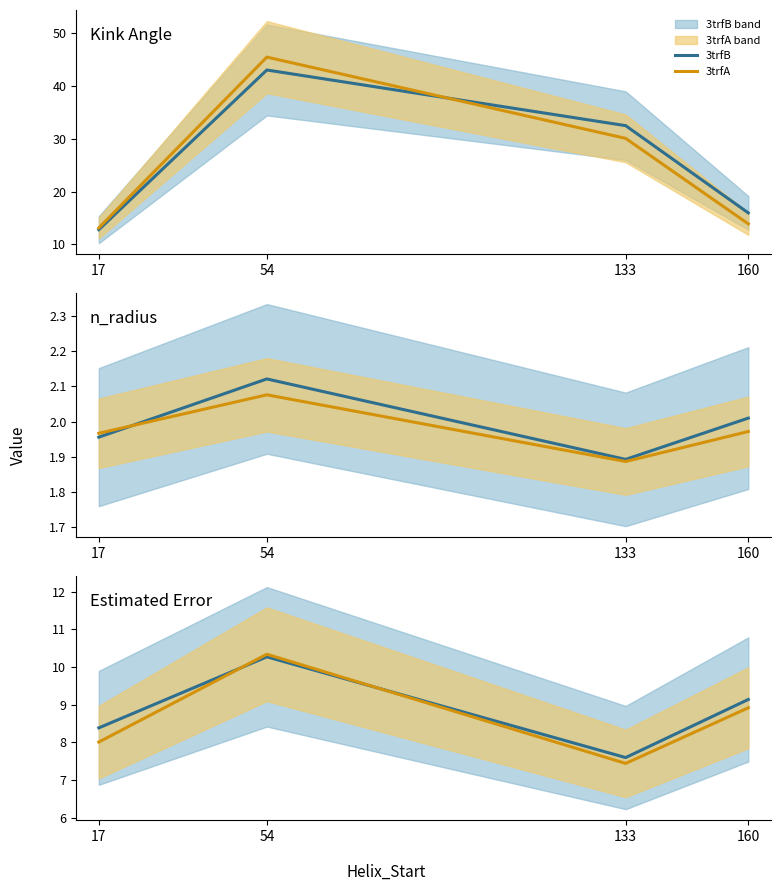

Which series has the largest total across all categories?

3trfB